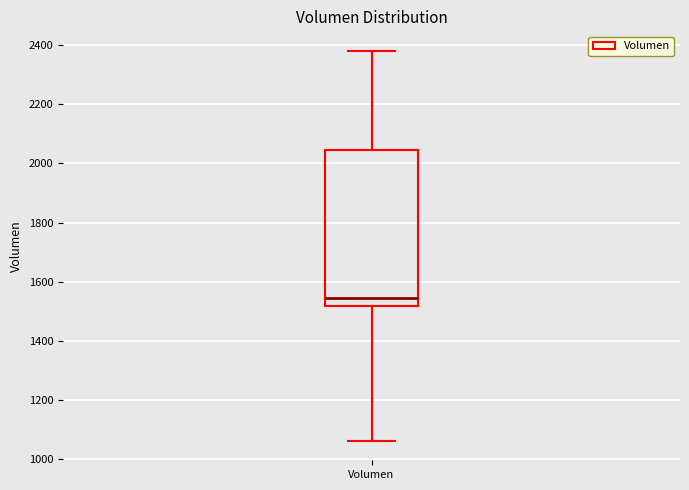

Read this box plot against the y-axis: the position of the median line, the range covered by the box, and the ends of both whiskers. The values are not printed on the chart, so give them approximately, as read against the axis.

median 1540, box 1520 to 2040, whiskers 1060 to 2380